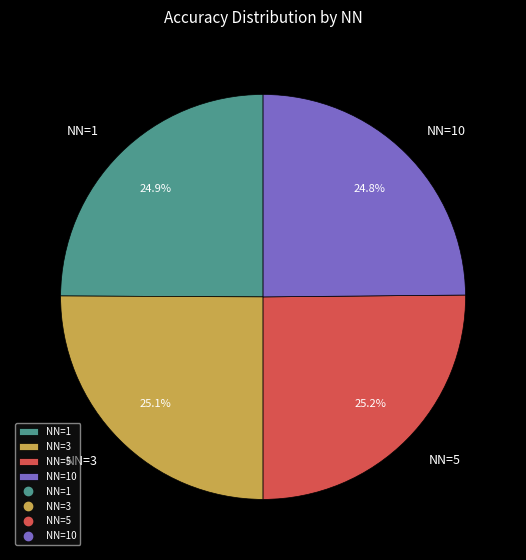

What percentage is the NN=5 slice, to the nearest percent?

25%